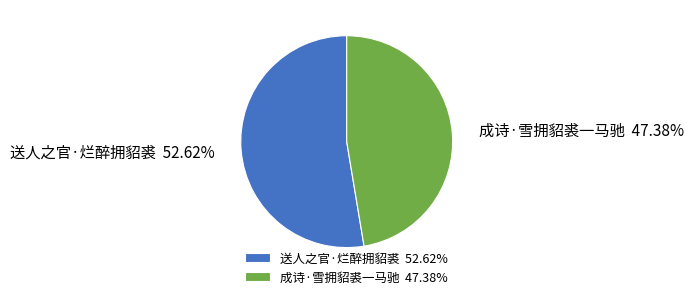

True or false: 成诗·雪拥貂裘一马驰 accounts for 40% of the total.

False